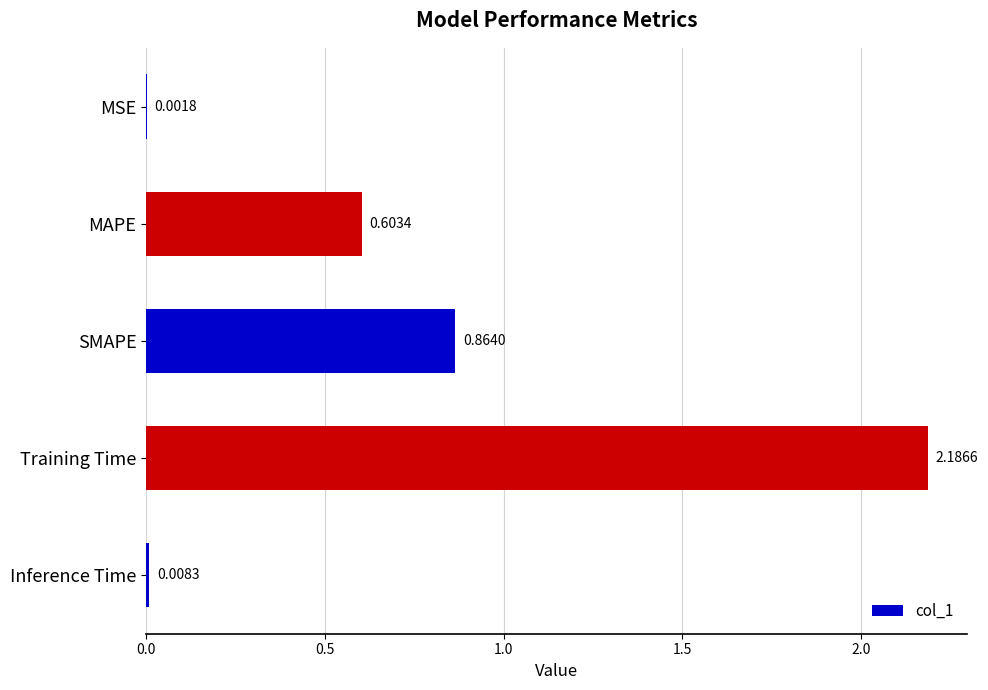

Which has a higher value, MAPE or SMAPE?

SMAPE